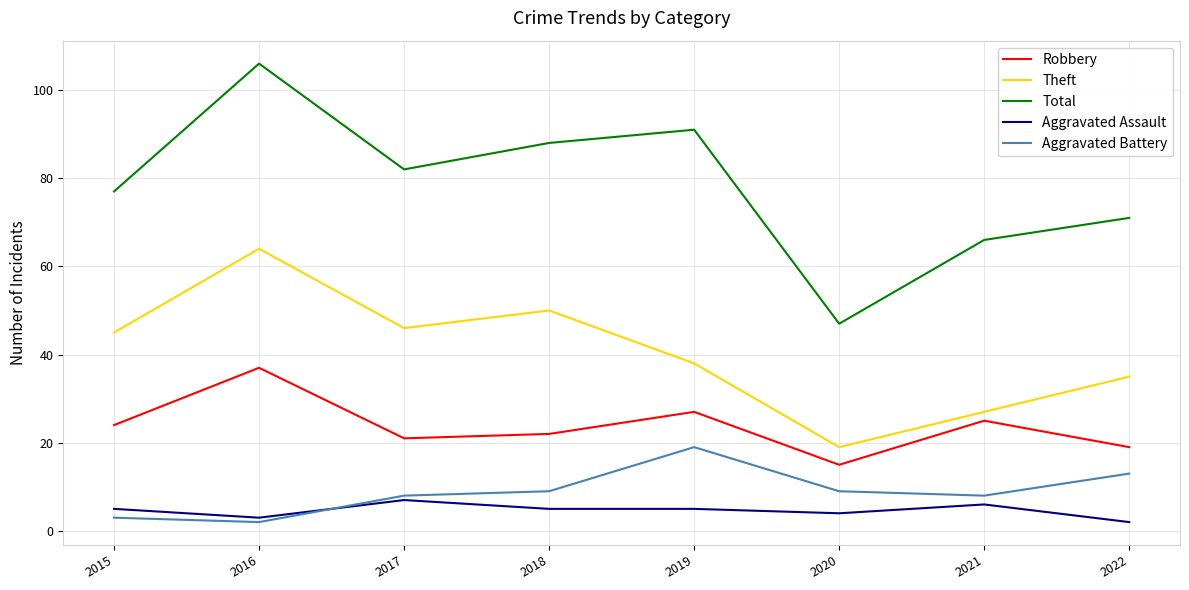

True or false: Theft and Robbery intersect in this chart.

False